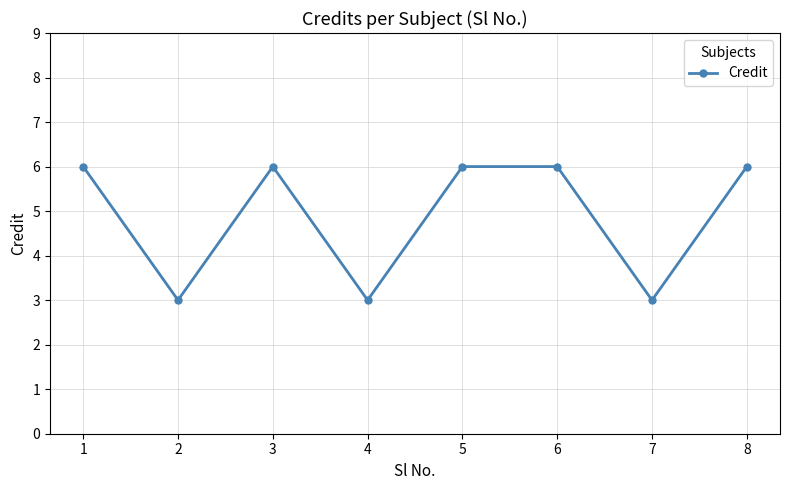

Is it true that the value at 3 is 6?

True